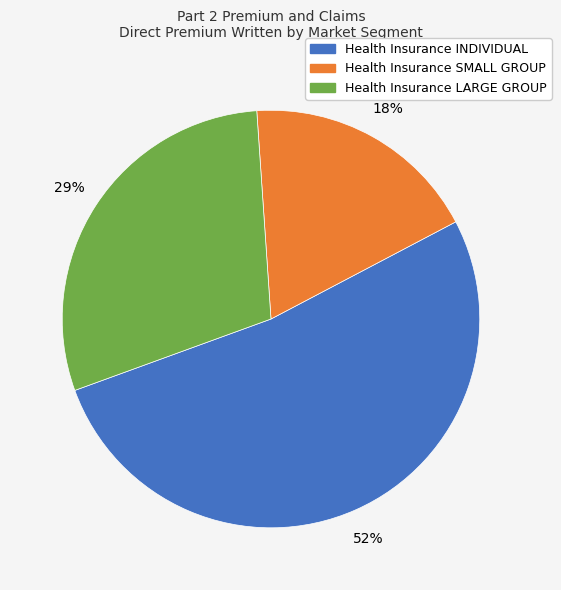

Is it true that Health Insurance LARGE GROUP is 29% of the pie?

True